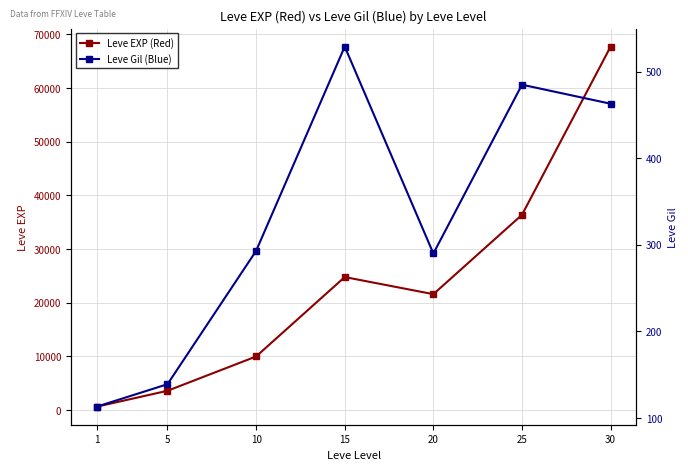

What is the value of the Leve EXP (Red) point at the 4th from the left?

24790